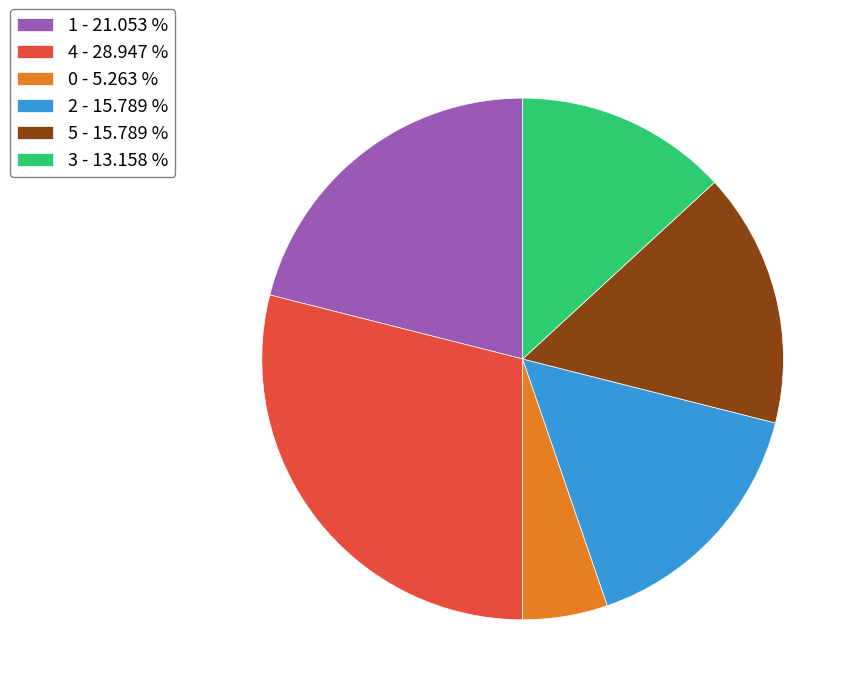

Is there any slice that represents more than half of the pie?

No